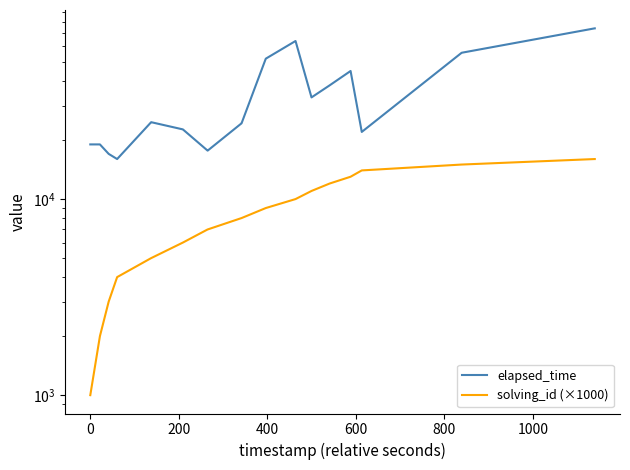

True or false: elapsed_time has a value of 61955 at 20.

False